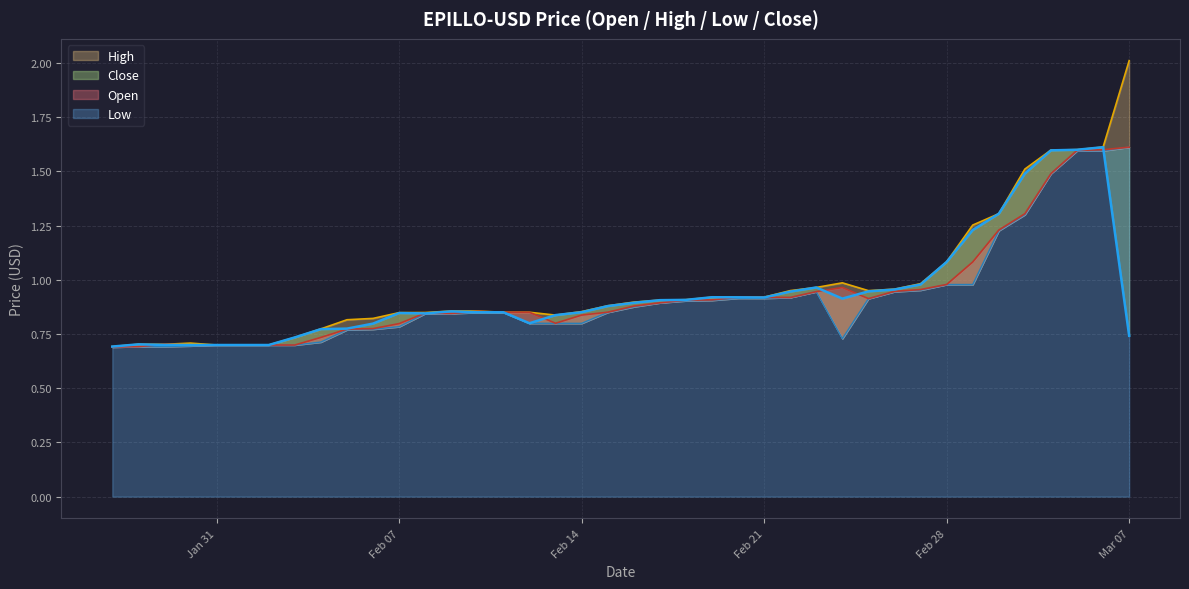

Which series ends up on top after the final intersection of Close and Low?

Low